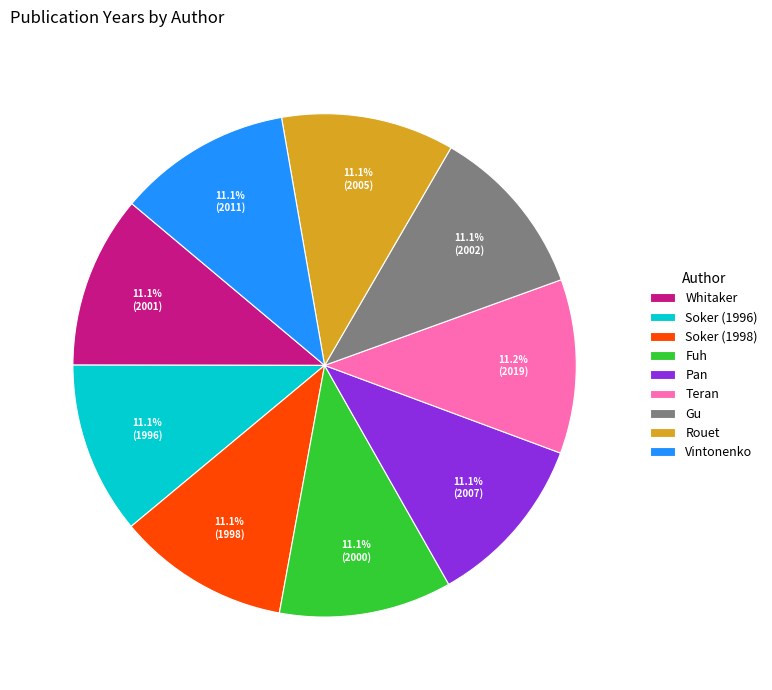

How many slices are in this pie chart?

9